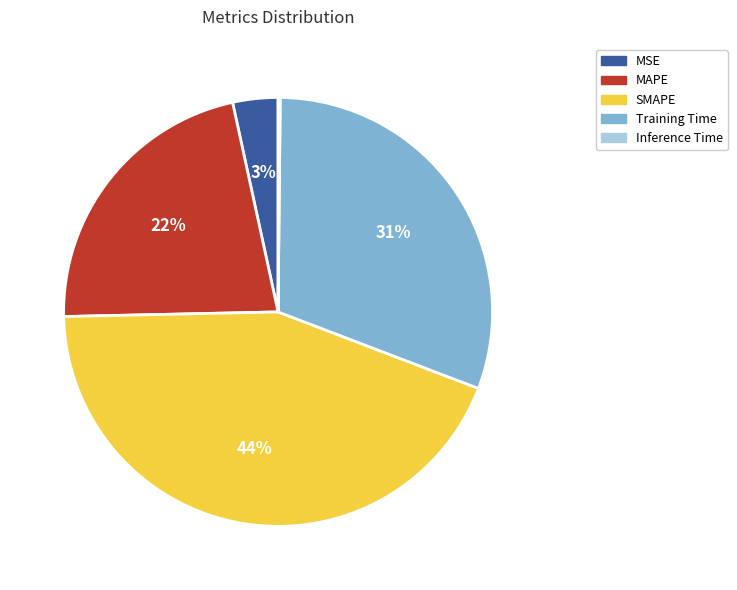

To the nearest percent, what is the average slice percentage?

20%